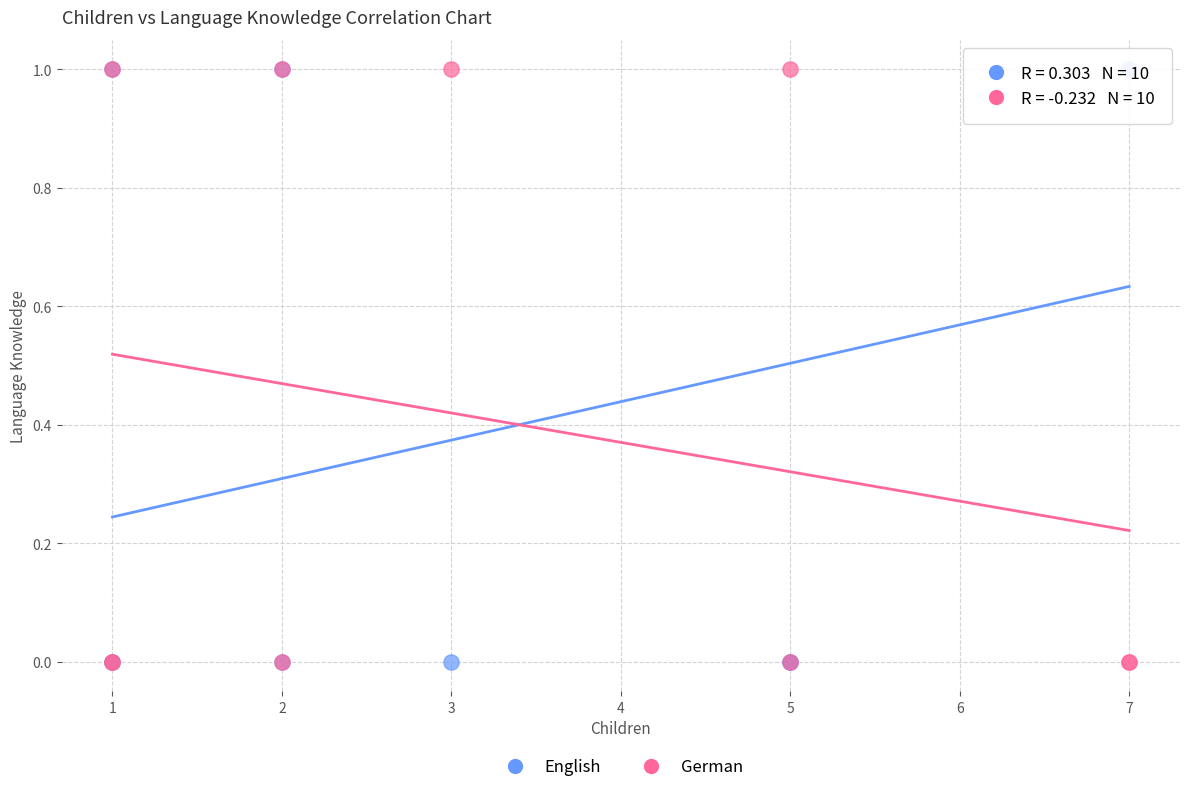

What is the X range (max minus min) for the scatter plot?

6